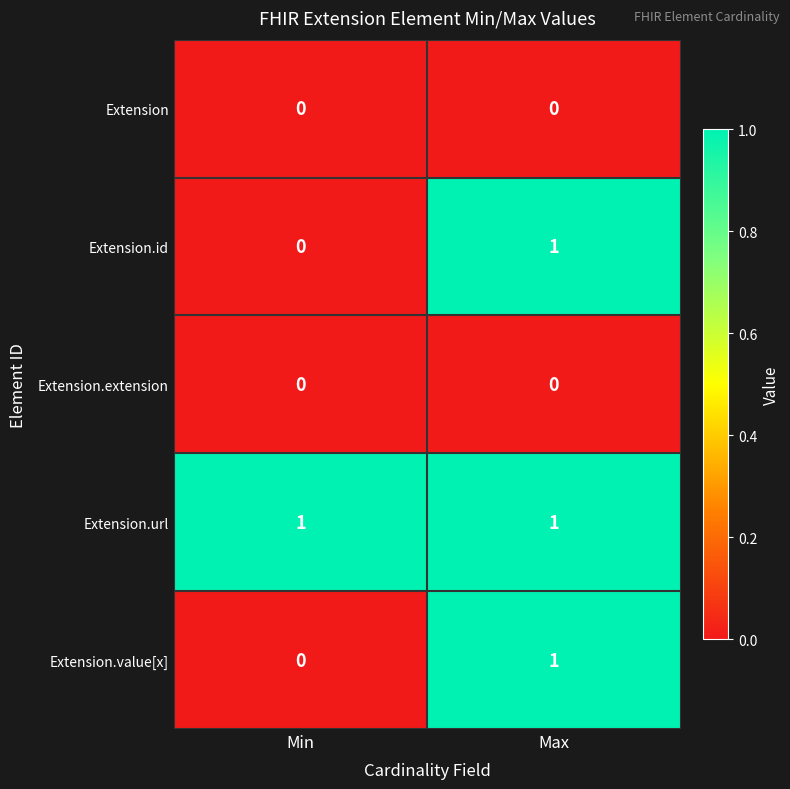

At which category is the sum across all series the highest?

Max